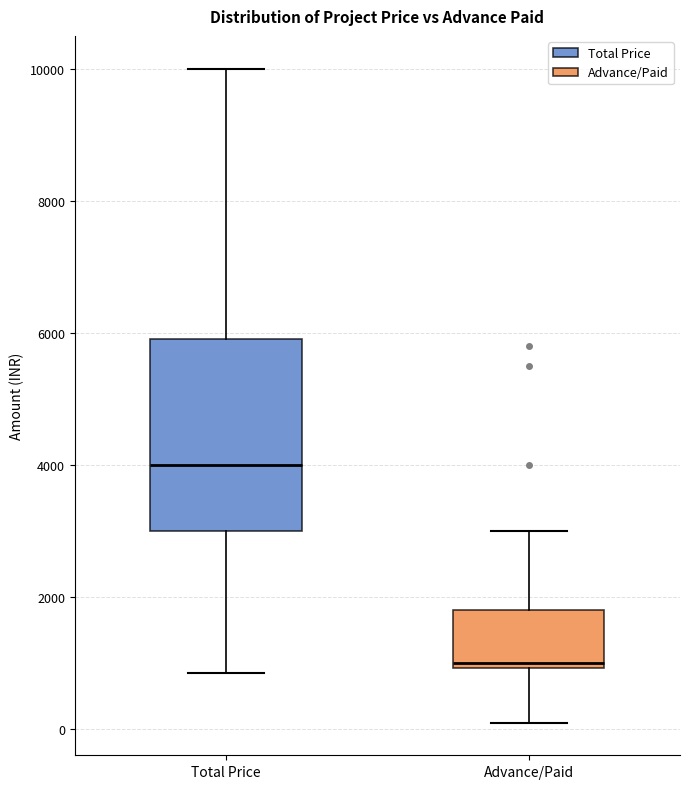

Comparing the boxes themselves (not the whiskers), which one is the tallest?

Total Price